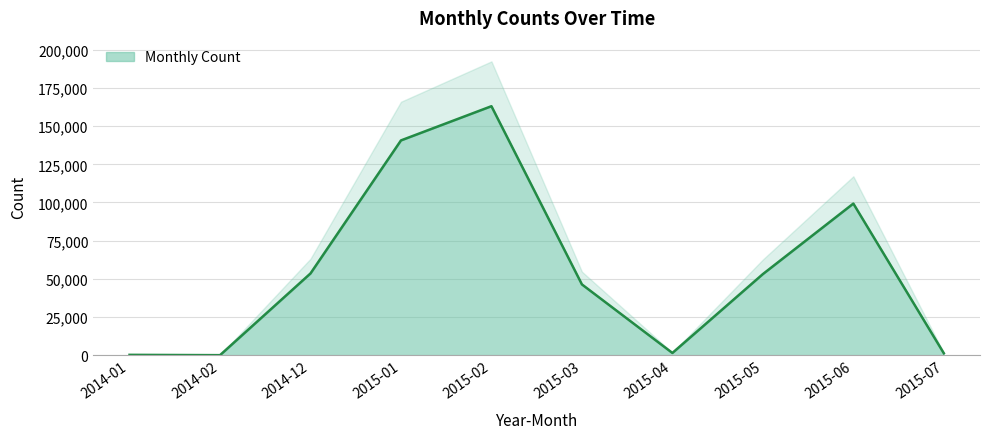

The value at 2014-12 is 53520. True or false?

True